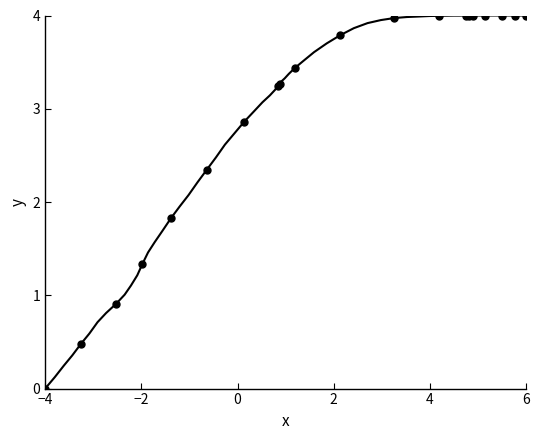

What Y value in the scatter plot is closest to 2?

1.8